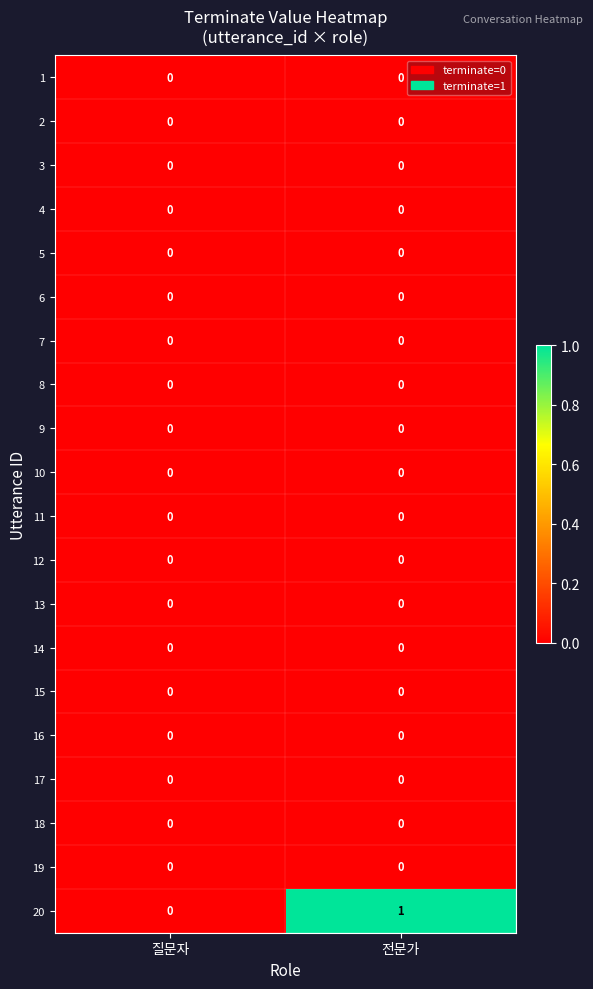

Which series has the largest range (max minus min)?

20